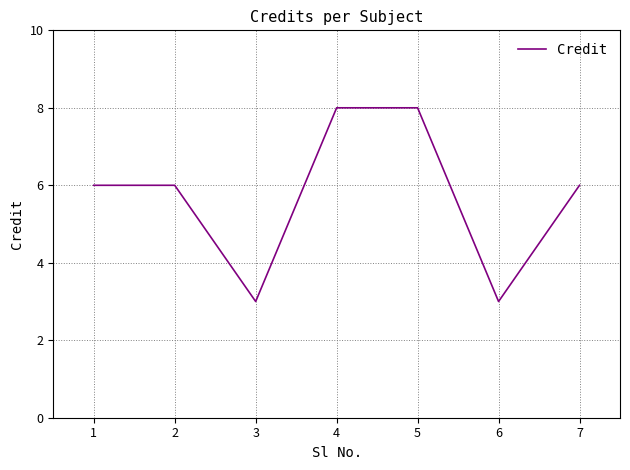

What is the difference between the maximum and minimum values?

5